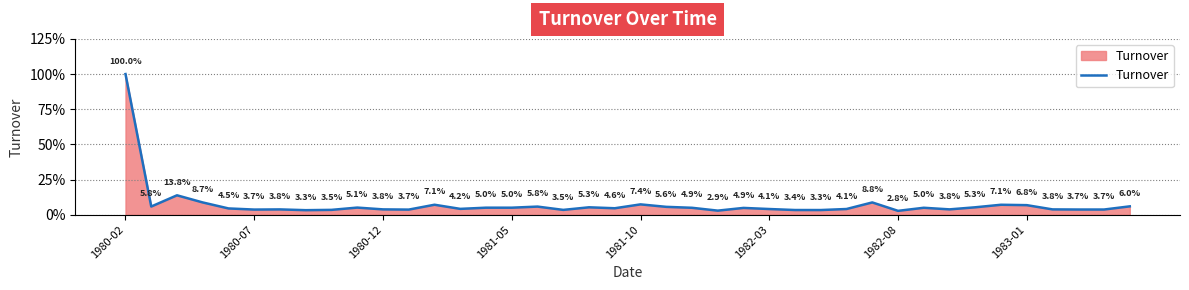

Does the chart have visible grid lines?

Yes